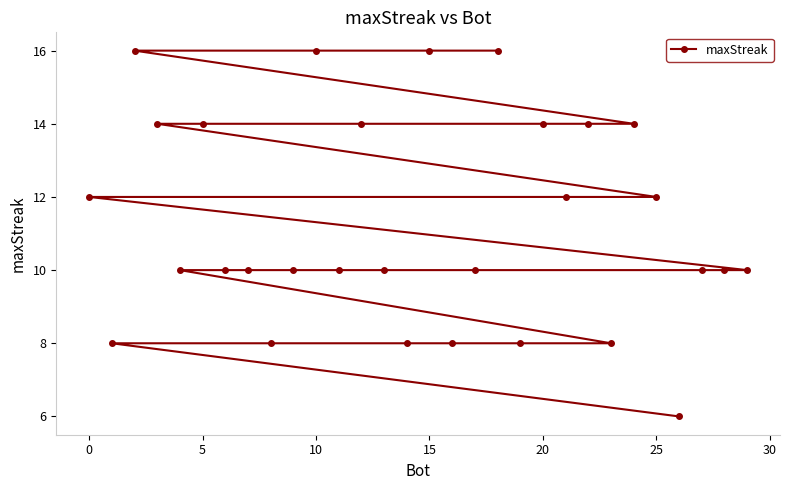

How many categories are shown in the chart?

30